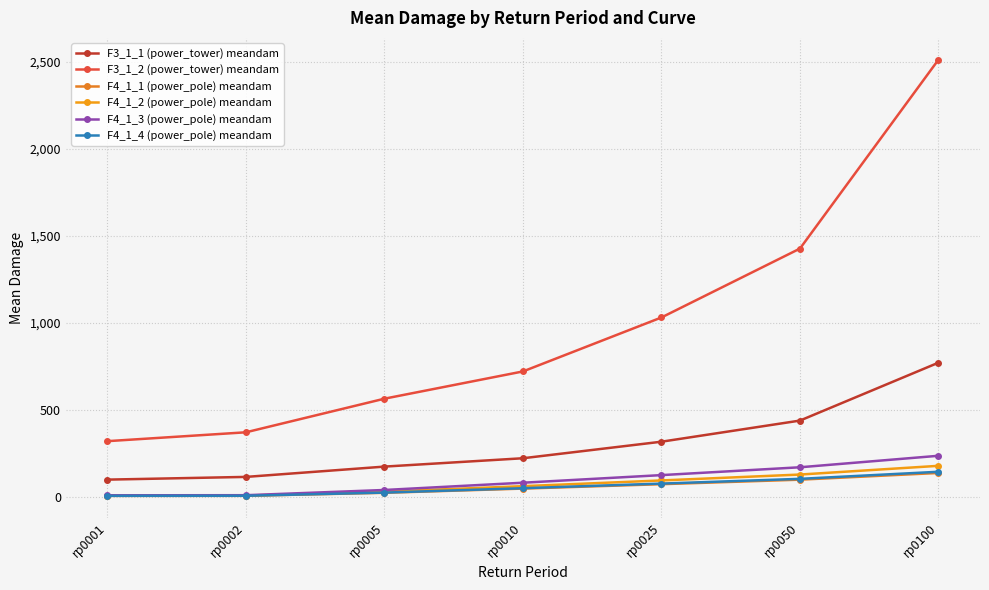

Does the chart display data point markers on the line(s)?

Yes